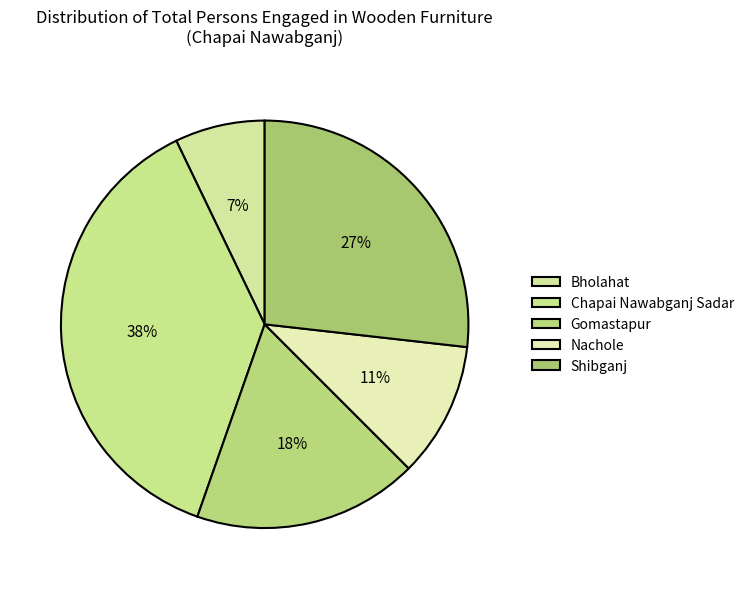

How many segments does this pie chart have?

5